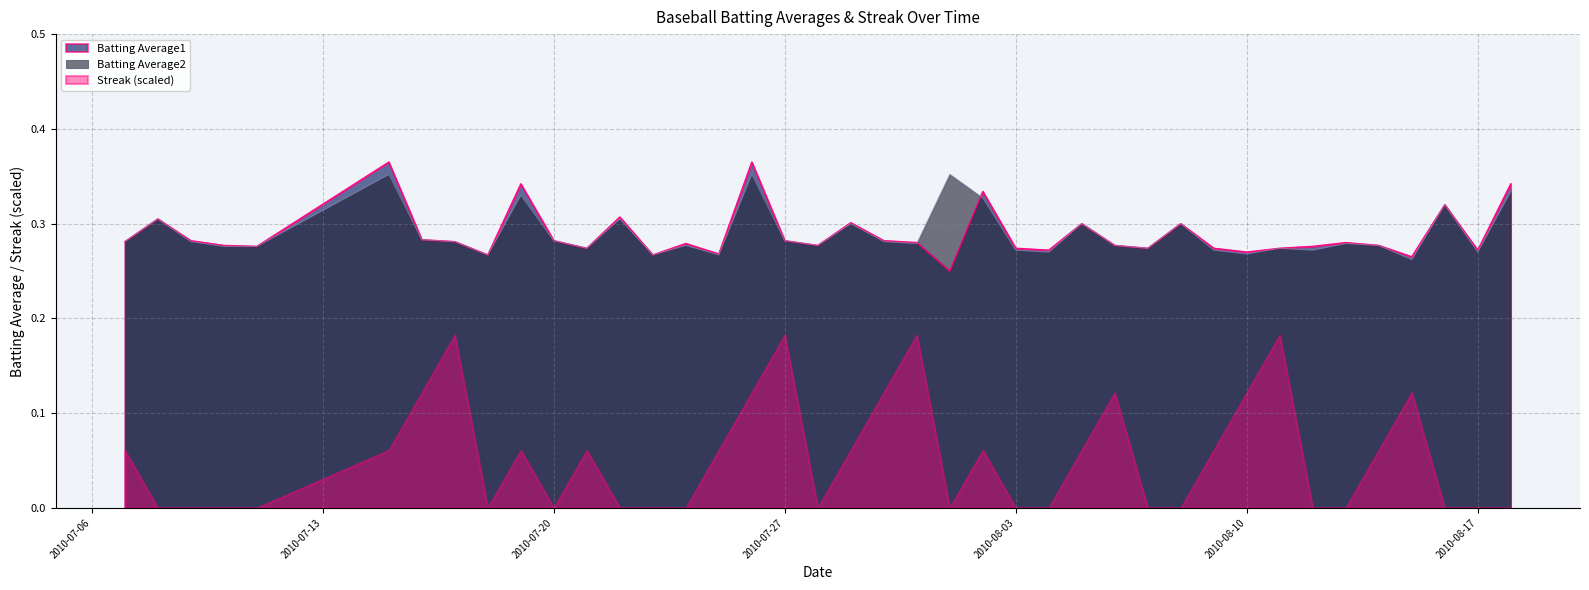

How many distinct data groups are displayed?

3